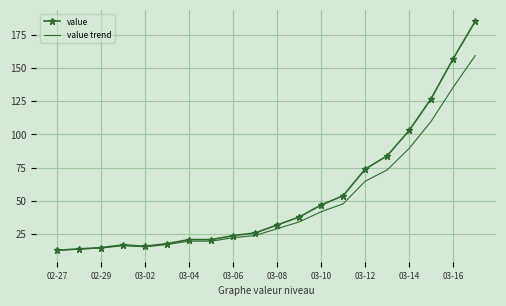

What is the minimum value shown in the chart?

13.0